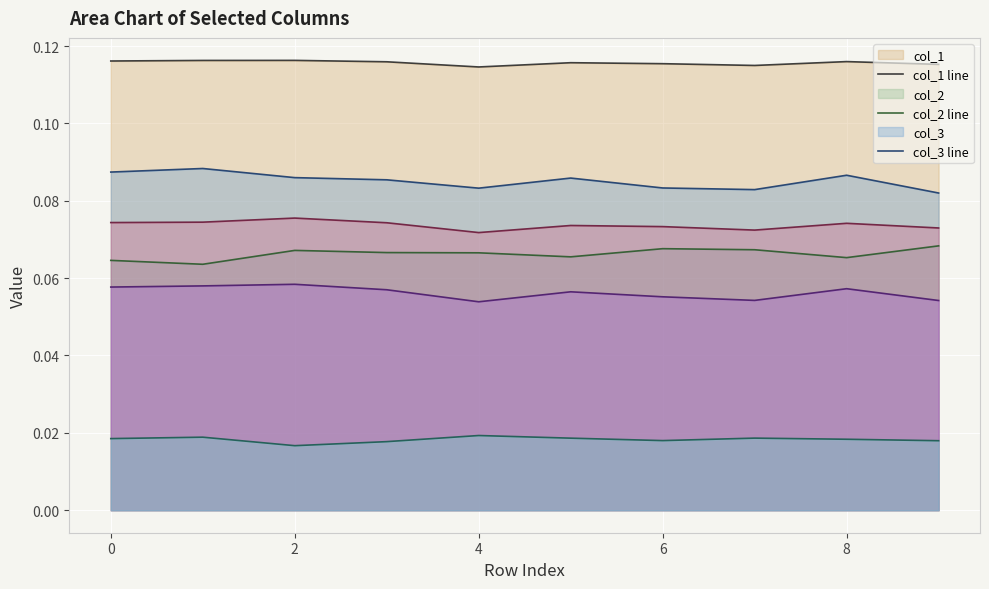

True or false: col_5 line and col_1 line cross at least once.

False